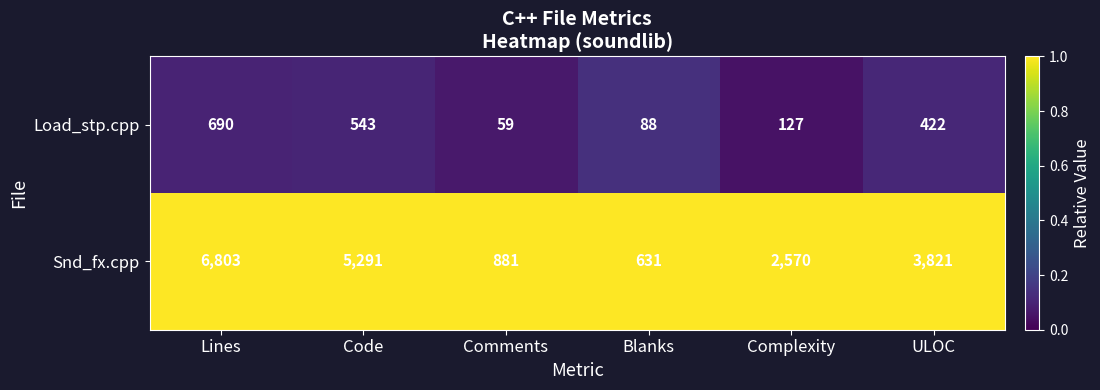

List the series in order of their overall mean, lowest first.

Load_stp.cpp, Snd_fx.cpp